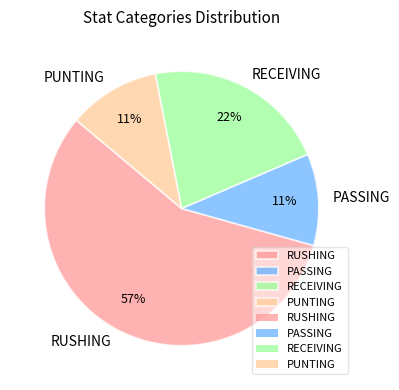

How many segments does this pie chart have?

4